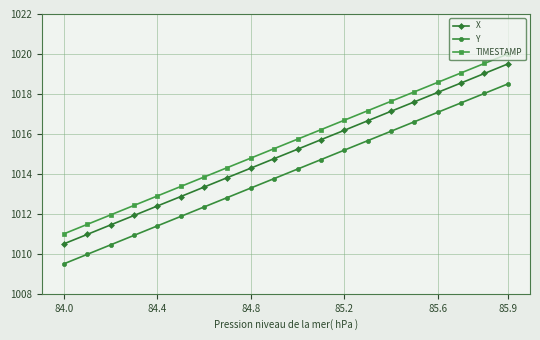

Reading left to right, transcribe all the data shown in this chart.

X: 1010.5	1011.0	1011.4	1011.9	1012.4	1012.9	1013.3	1013.8	1014.3	1014.8	1015.2	1015.7	1016.2	1016.7	1017.1	1017.6	1018.1	1018.5	1019.0	1019.5
Y: 1009.5	1010.0	1010.4	1010.9	1011.4	1011.9	1012.3	1012.8	1013.3	1013.8	1014.2	1014.7	1015.2	1015.7	1016.1	1016.6	1017.1	1017.6	1018.0	1018.5
TIMESTAMP: 1011.0	1011.5	1011.9	1012.4	1012.9	1013.4	1013.8	1014.3	1014.8	1015.3	1015.7	1016.2	1016.7	1017.2	1017.6	1018.1	1018.6	1019.1	1019.5	1020.0